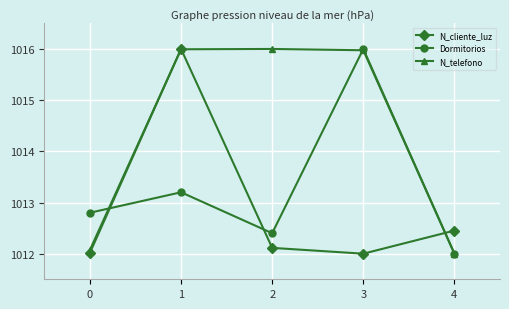

What is the value of the Dormitorios point at the 3rd from the left?

1012.4